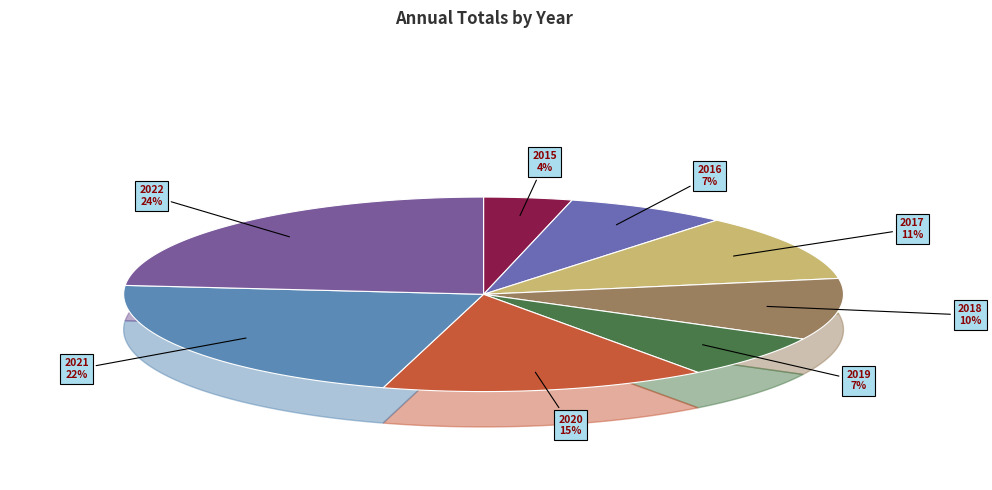

How many segments does this pie chart have?

8